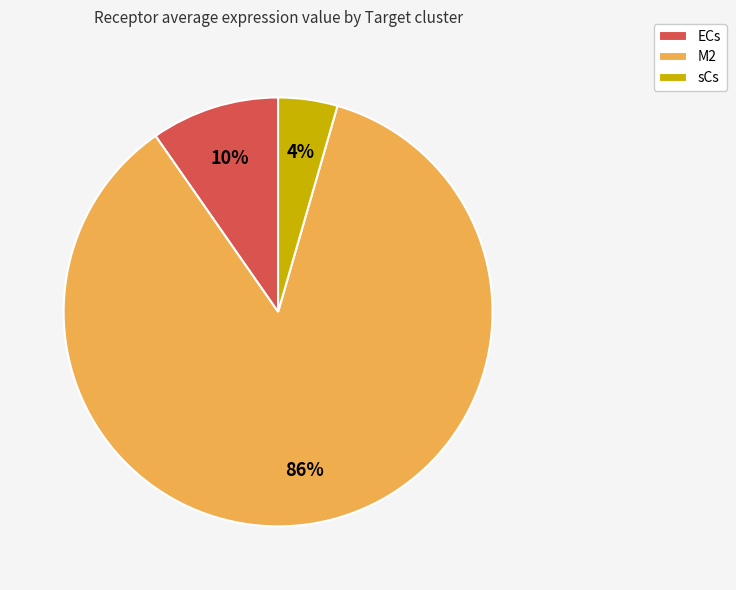

To the nearest percent, what percentage of the pie is ECs?

10%